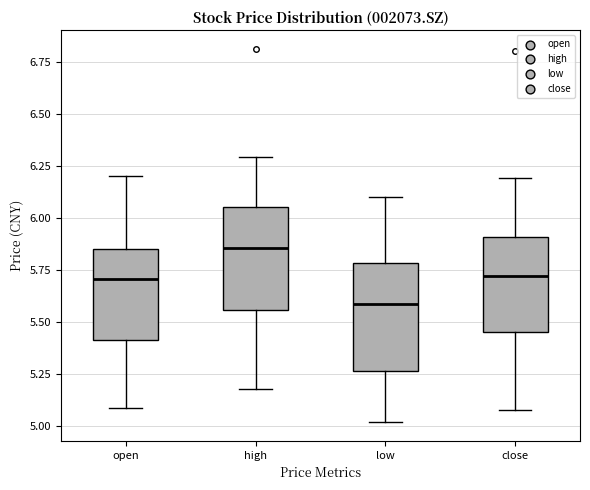

Where is the lower edge of the box for close on the y-axis? The values are not printed on the chart, so give them approximately, as read against the axis.

5.45